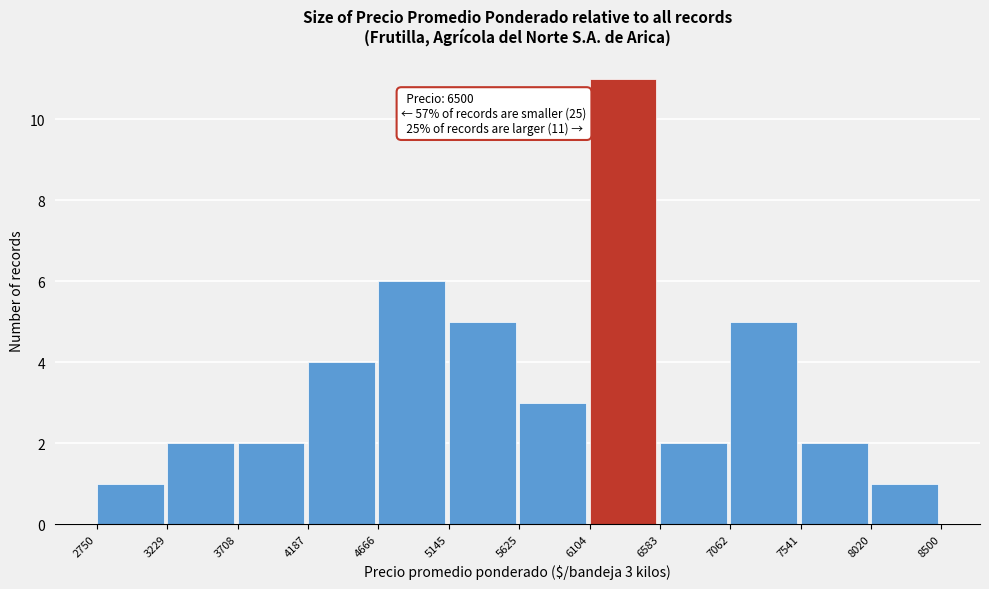

Which range on the x-axis has the tallest bar?

6104 to 6583